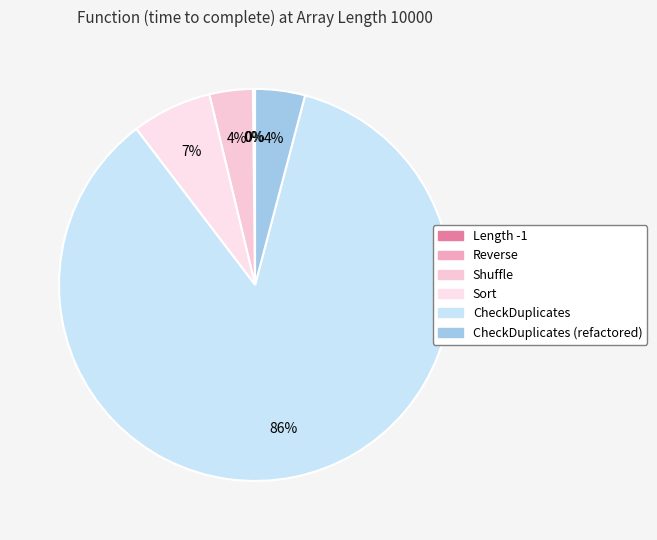

What is the largest slice in the pie chart?

CheckDuplicates